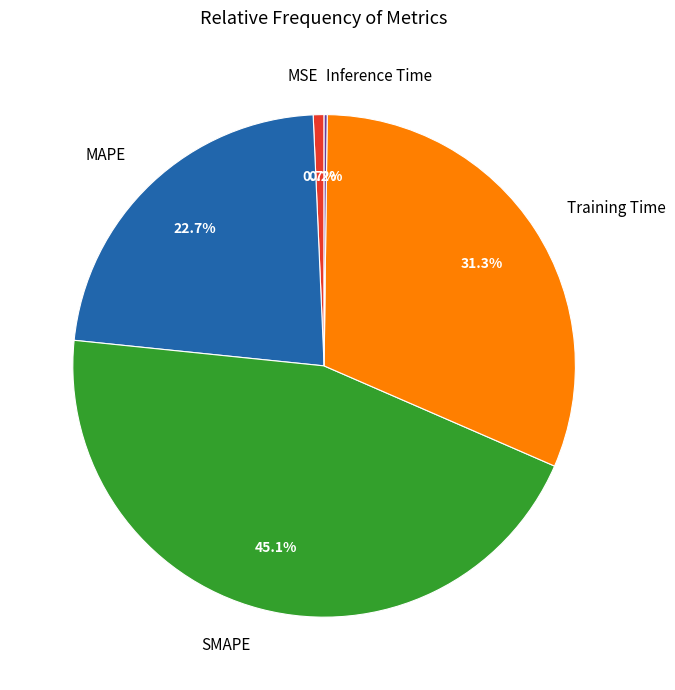

The Training Time slice represents 31% of the pie. True or false?

True